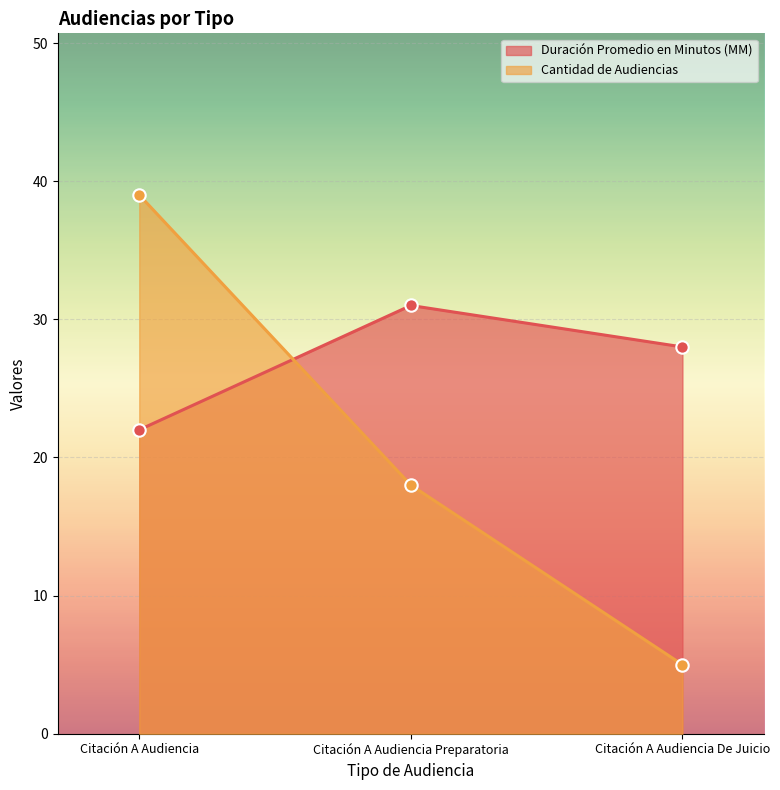

At which category is the sum across all series the highest?

Citación A Audiencia